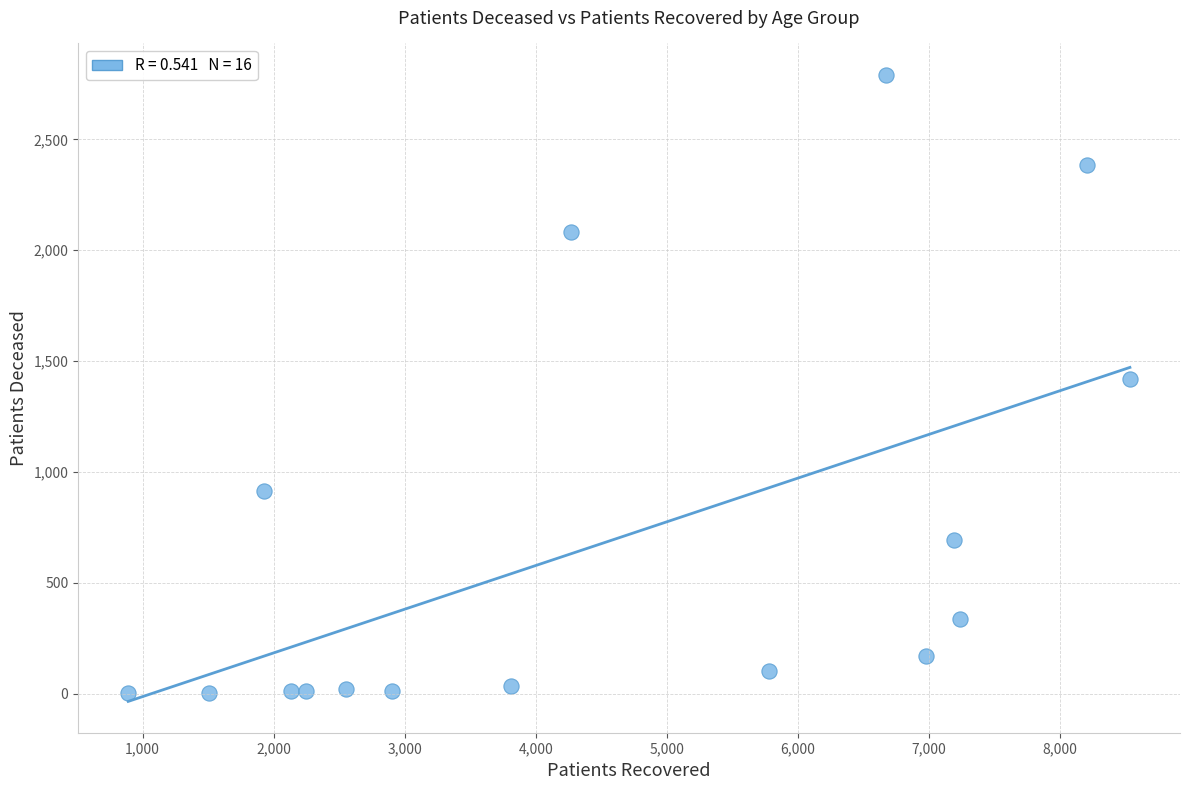

What is the range of X values (max minus min)?

7643